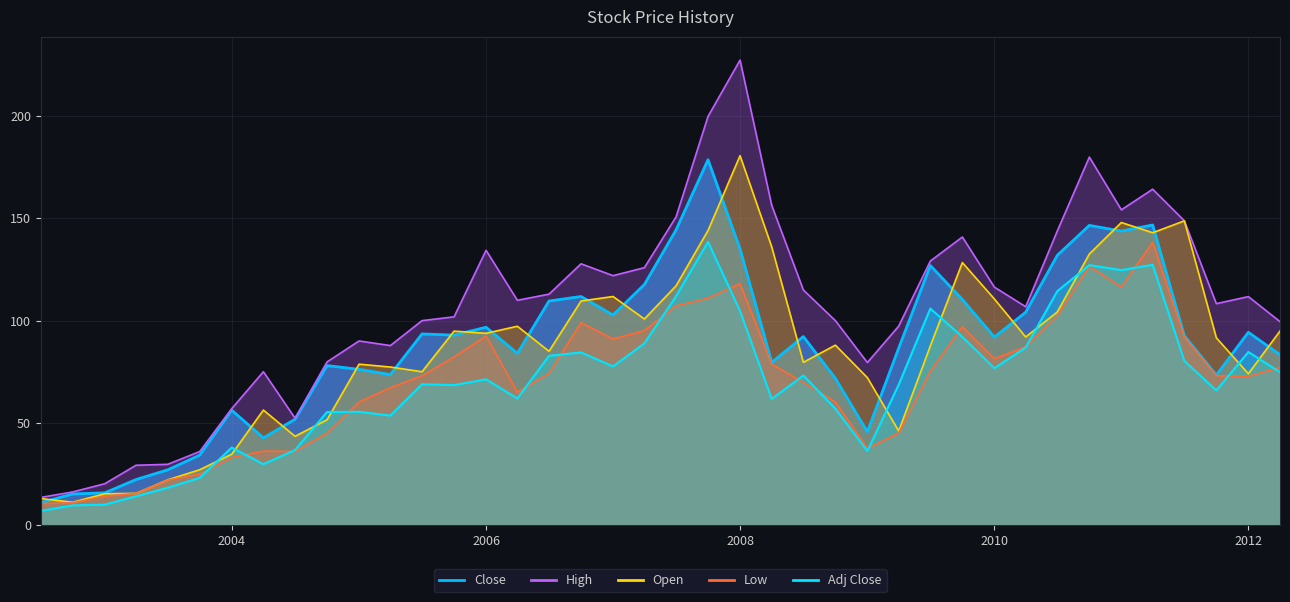

Between 2004-04-01 and 2007-01-01, which series saw the biggest shift?

Close